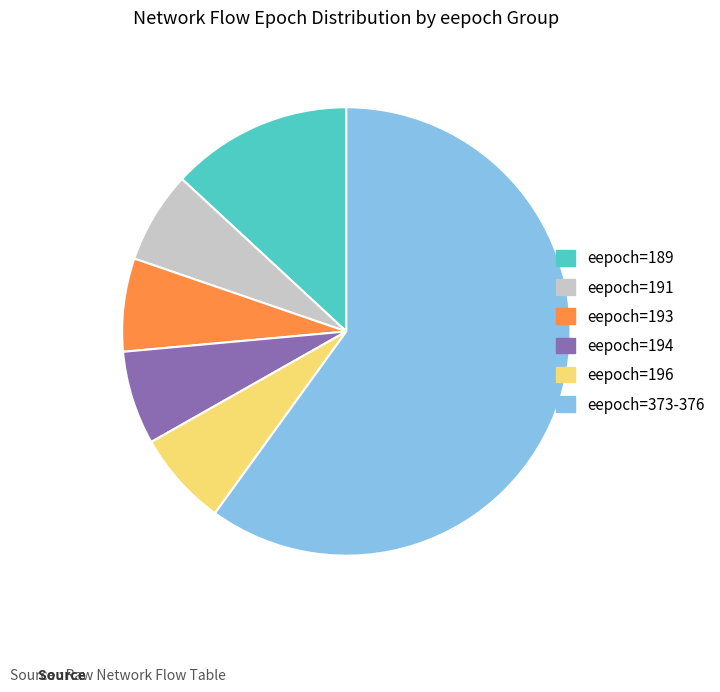

What is the ratio of the value at eepoch=189 to the value at eepoch=191?

2.0